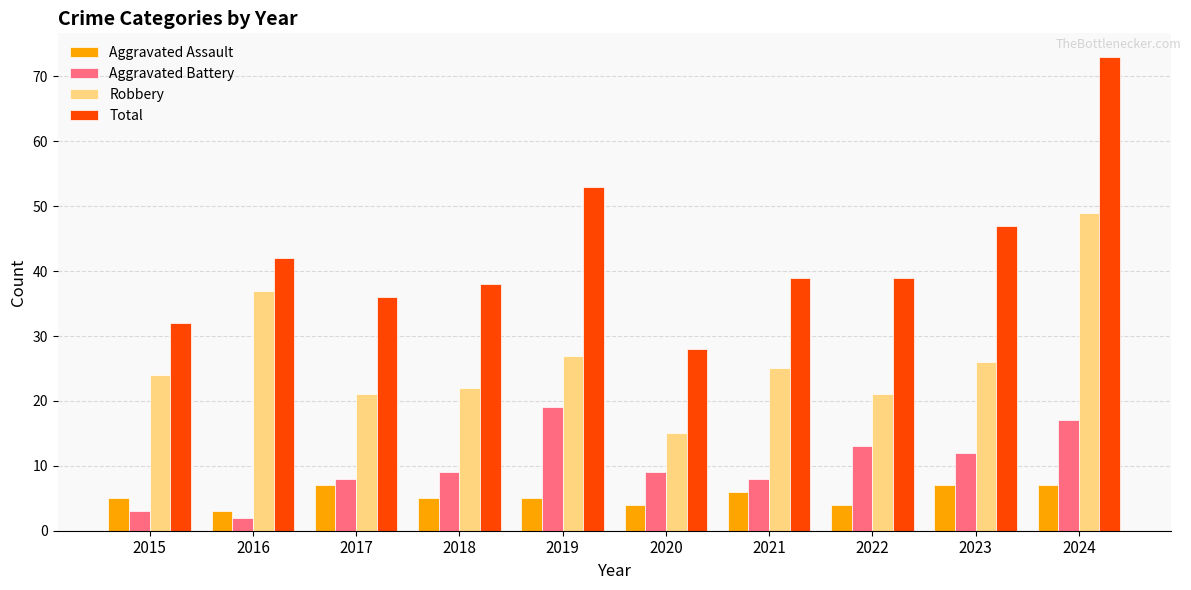

What is the smallest value displayed?

2